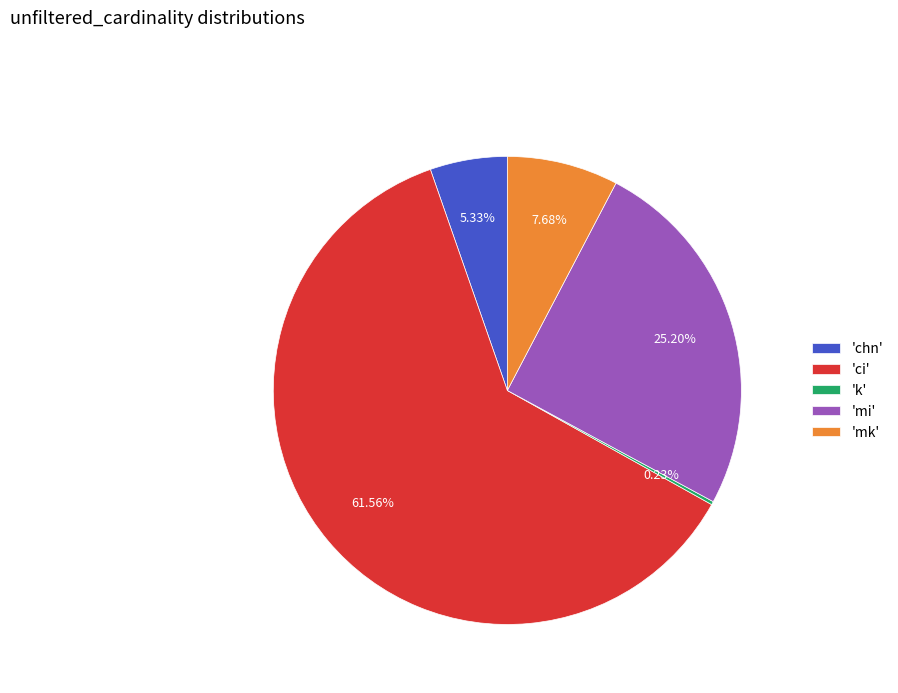

Does 'ci' represent more than half of the total?

Yes